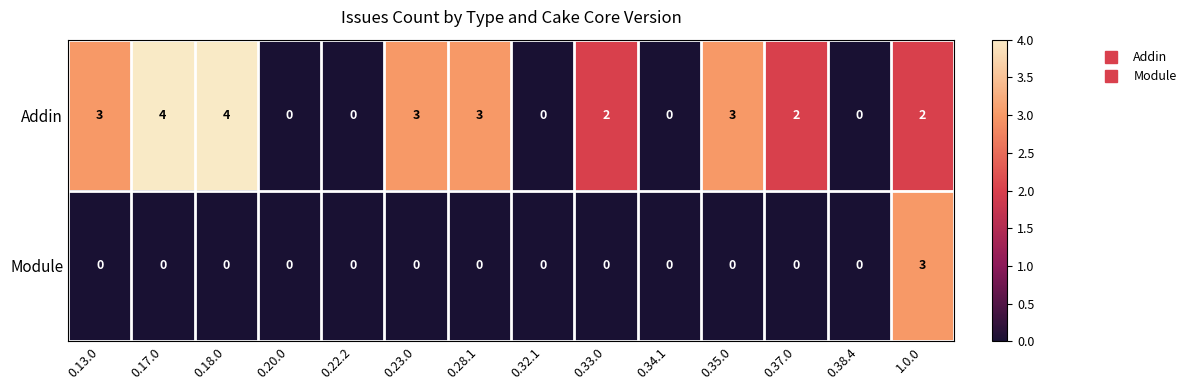

List the series in order of their overall mean, highest first.

Addin, Module